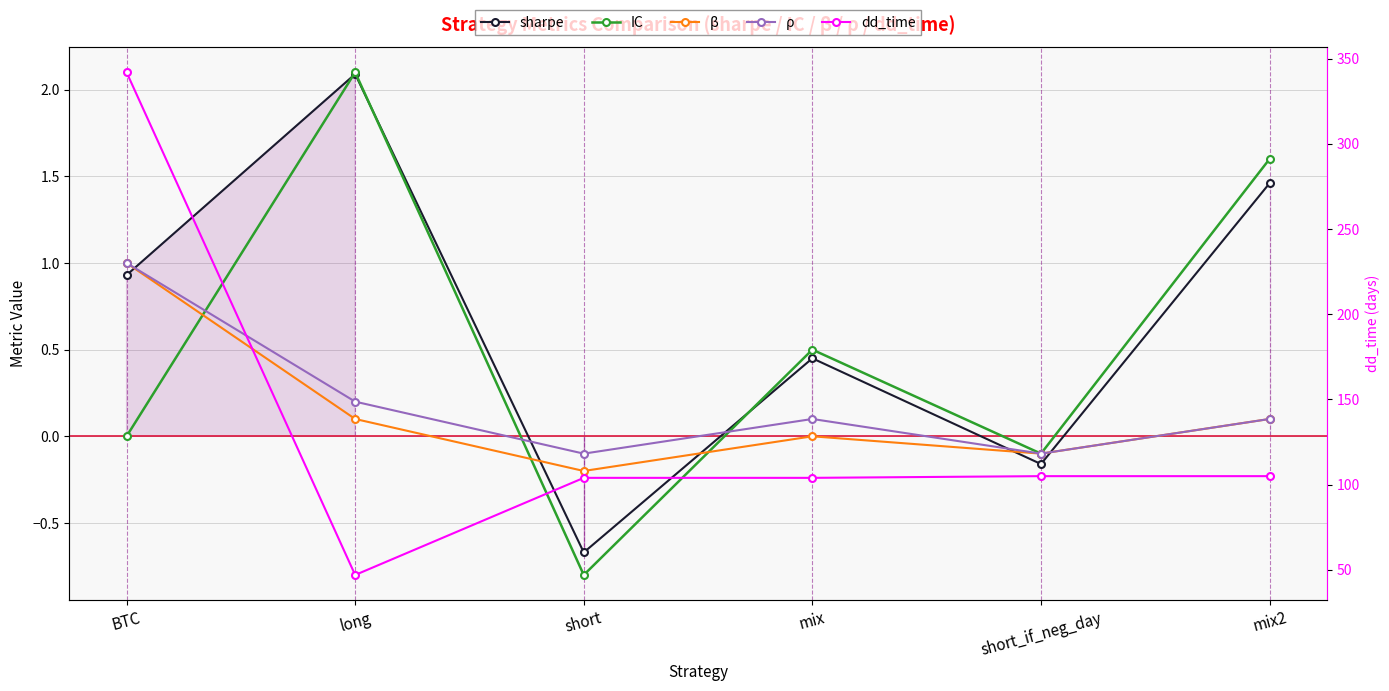

Between mix and short_if_neg_day, which series saw the biggest shift?

dd_time